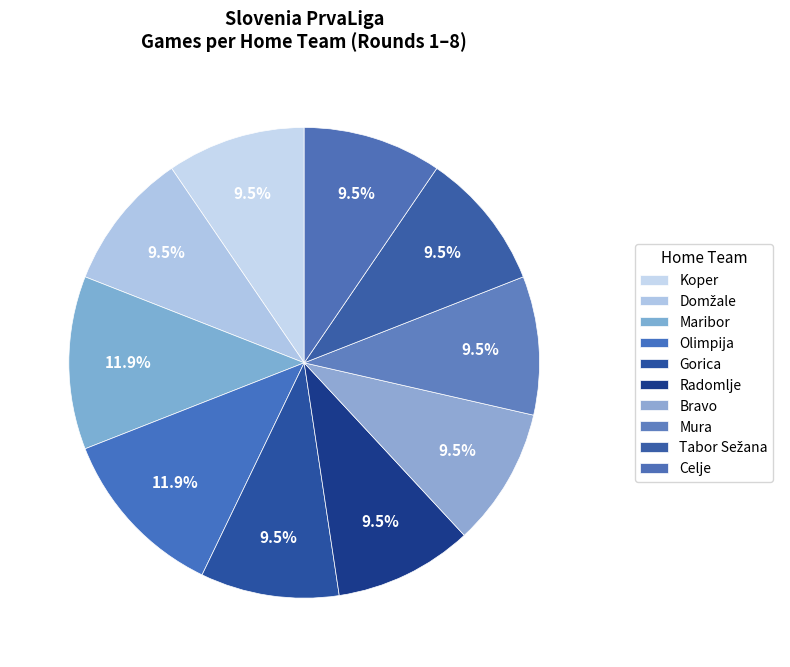

Count the number of slices in the pie.

10